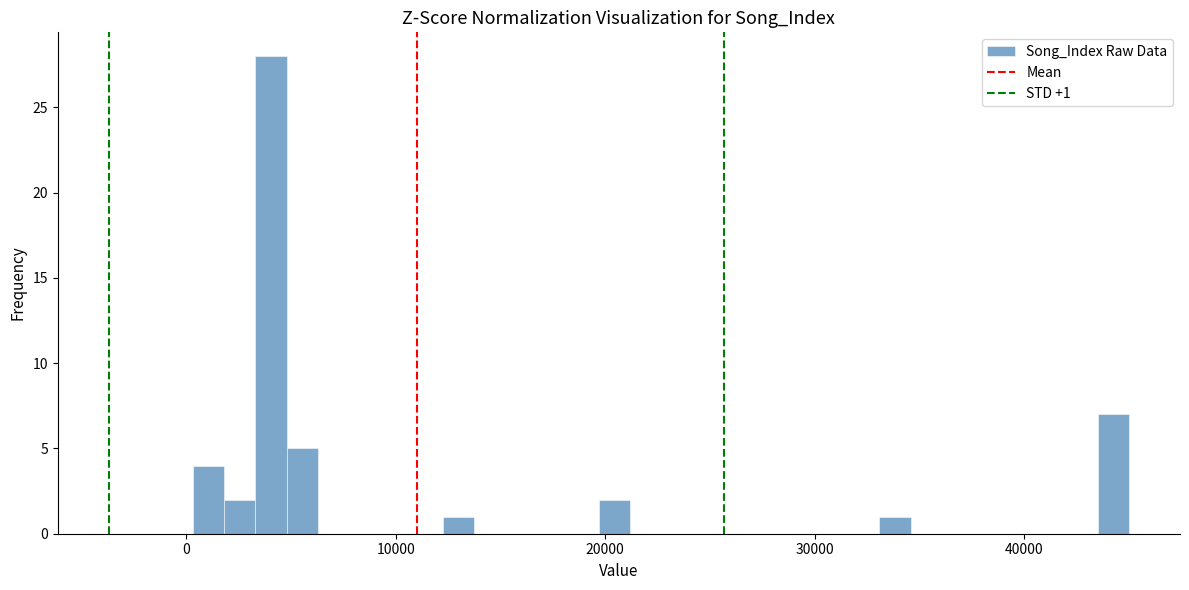

Around what value on the x-axis is the tallest bar? Give the approximate position of its centre, as read against the axis.

4000